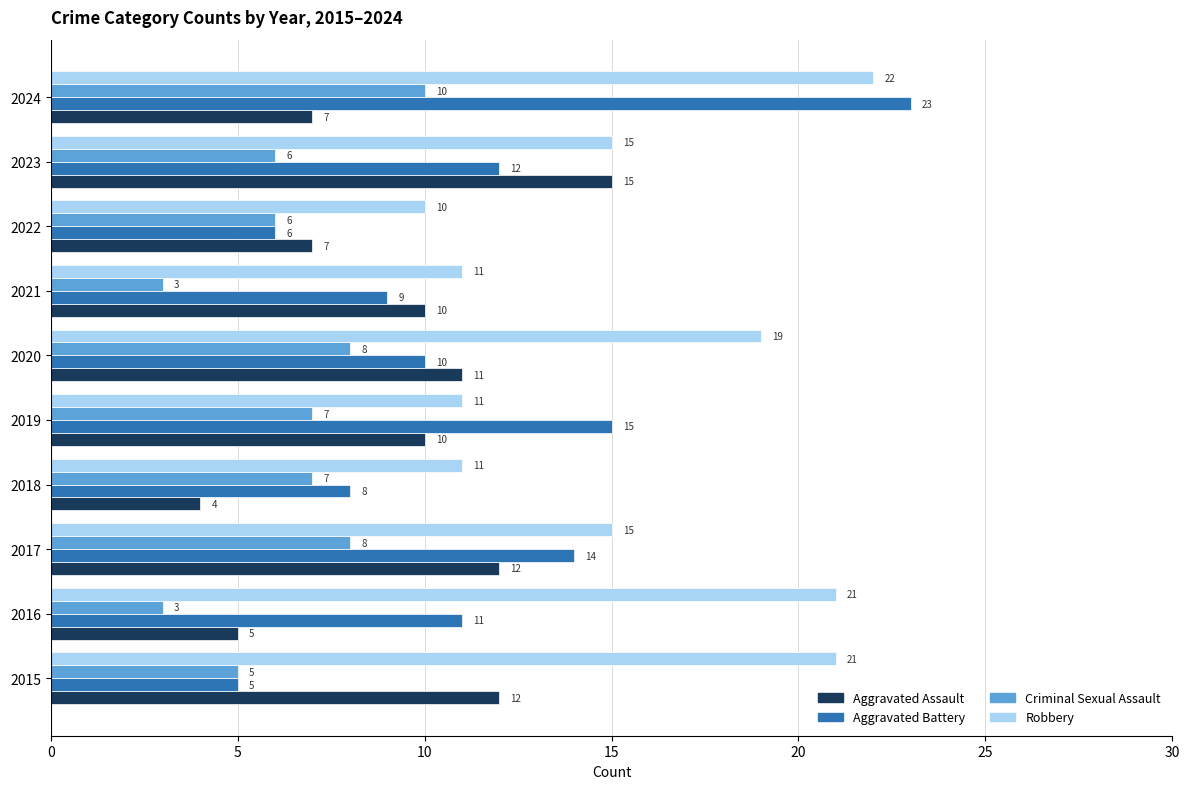

What is the difference between the second highest and second lowest values in the Criminal Sexual Assault series?

5